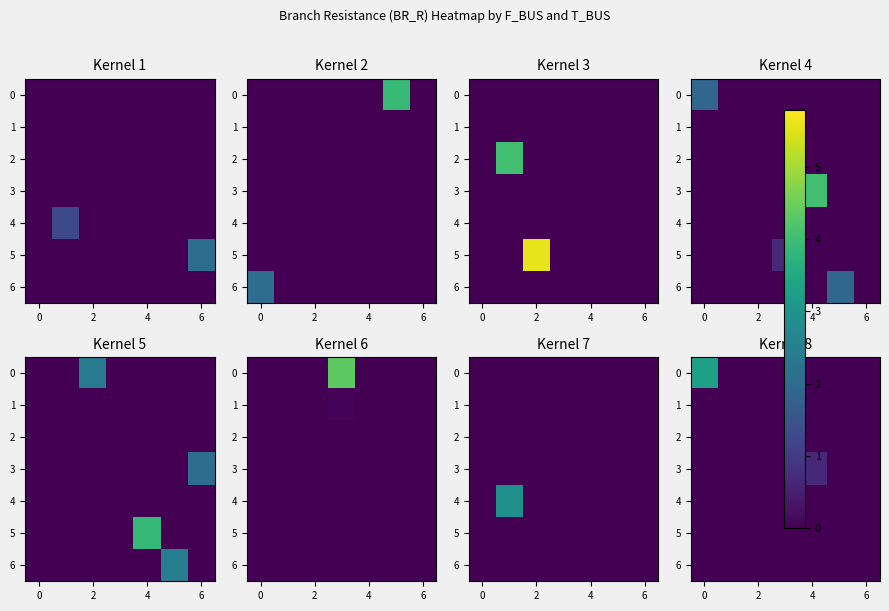

Which series has the largest total across all categories?

row_0